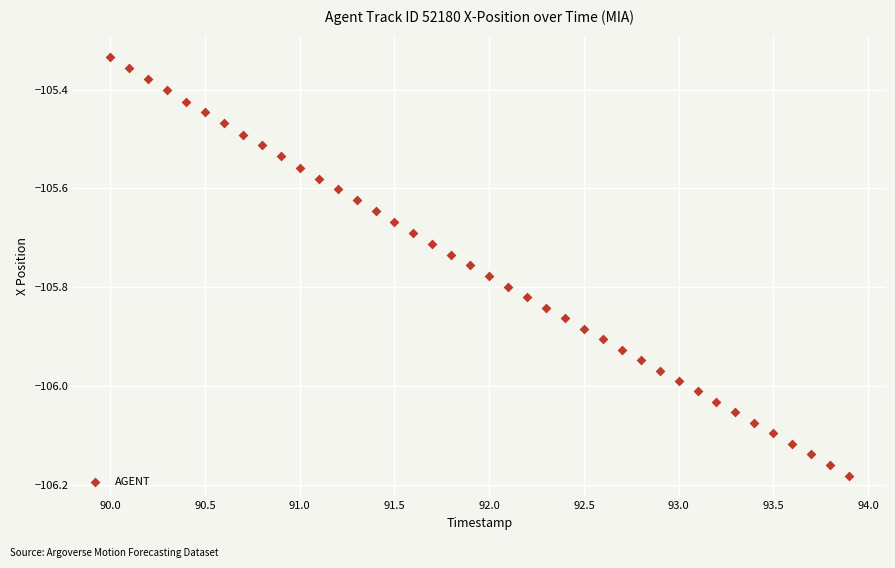

What is the range of X values (max minus min)?

3.9